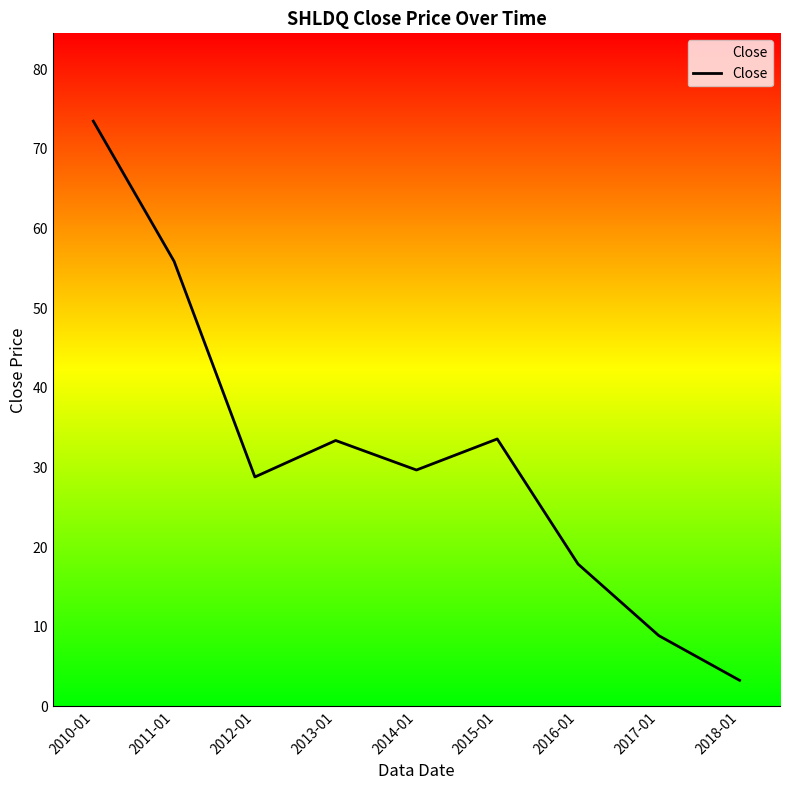

At which category does the chart reach its peak across all series?

2010-01